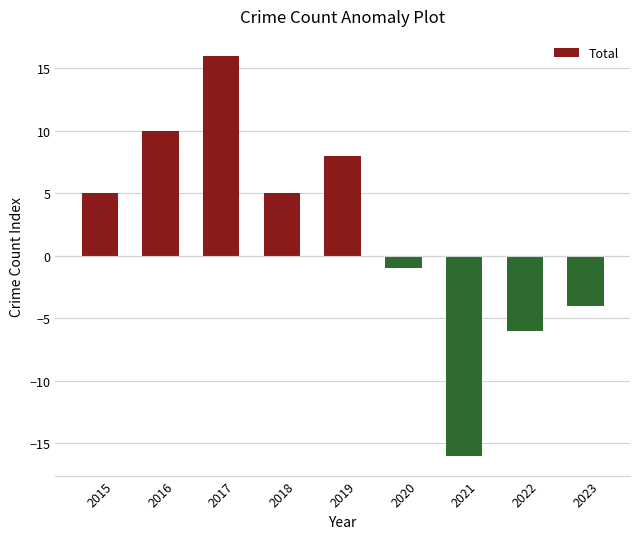

What is the ratio of the value at 2016 to the value at 2018?

2.0